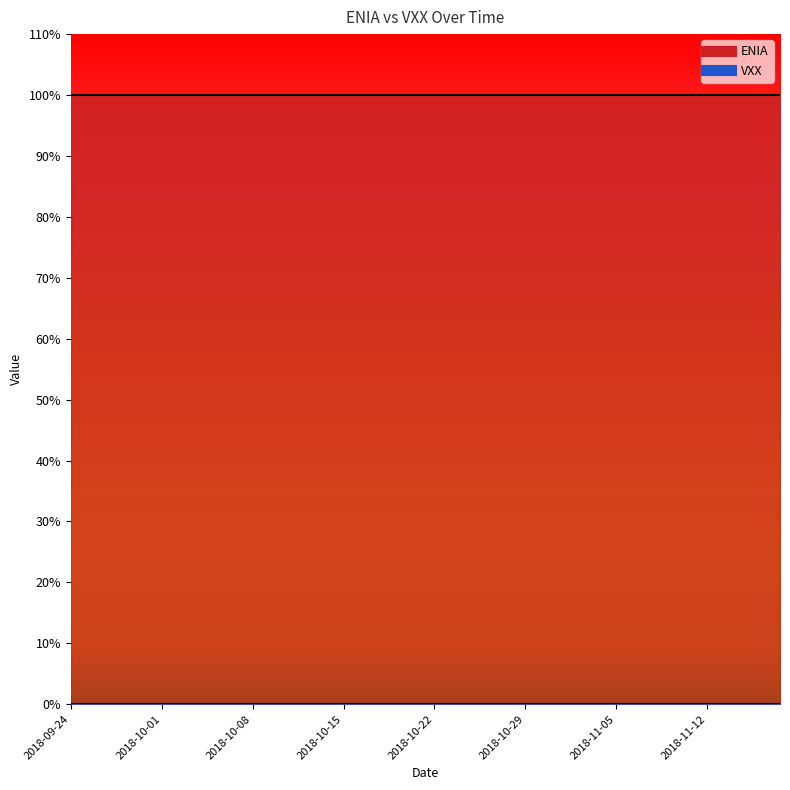

What is the label of the 40th point from the left?

2018-11-16